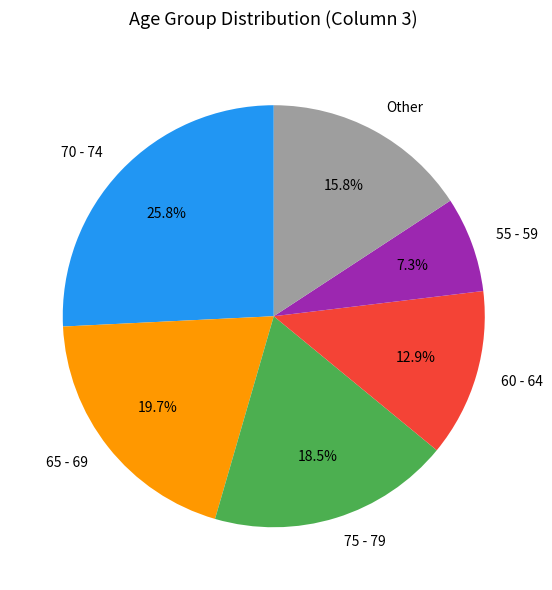

How many segments does this pie chart have?

6